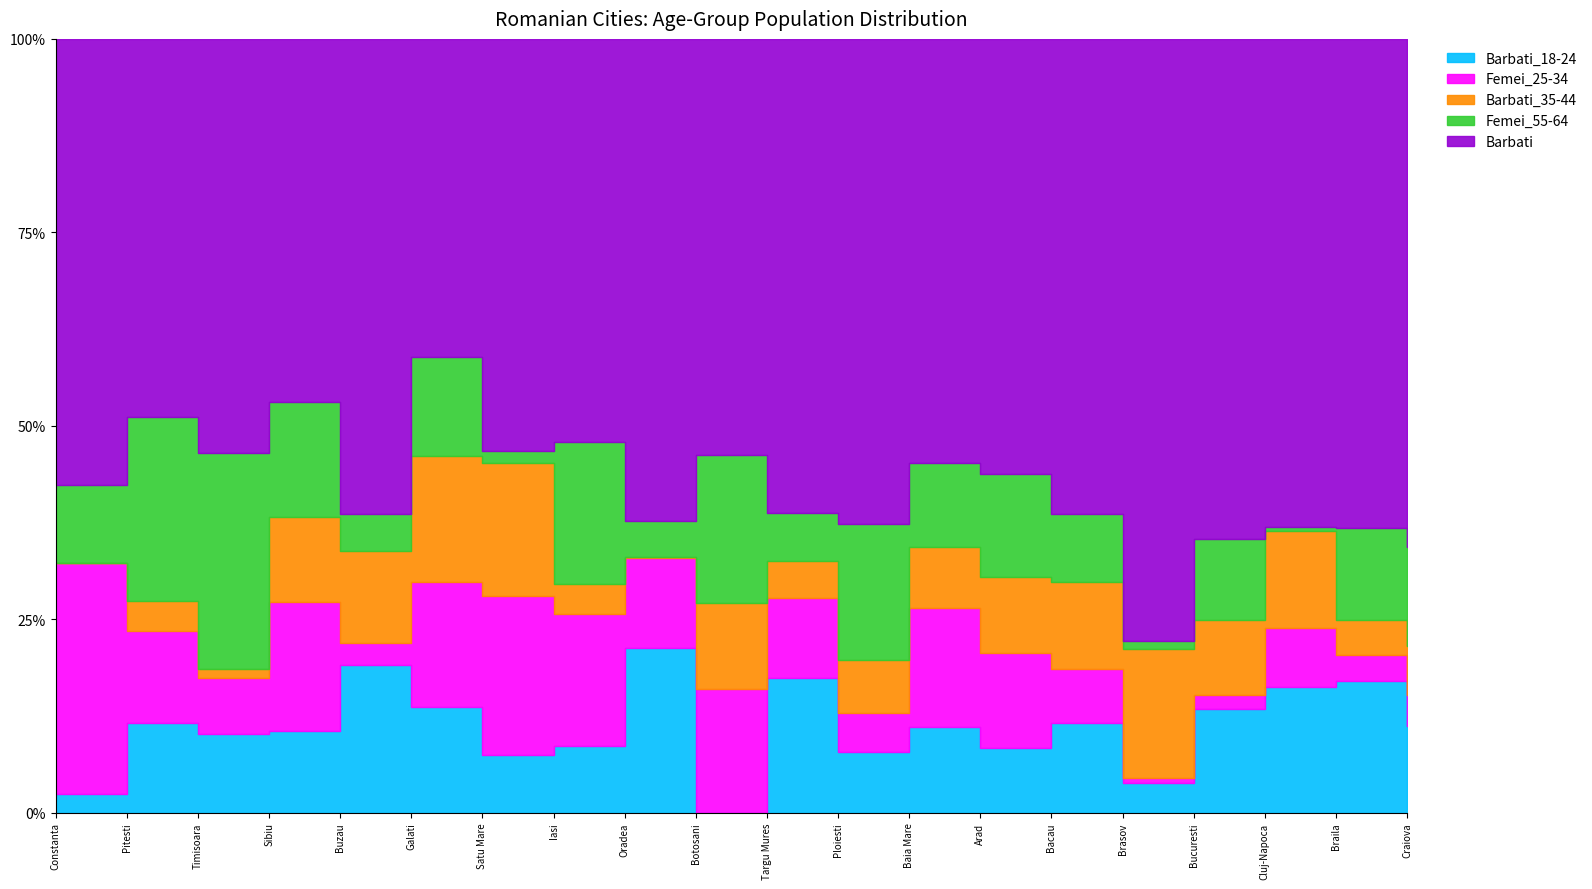

Is it true that Femei_25-34 equals 93 at Targu Mures?

False